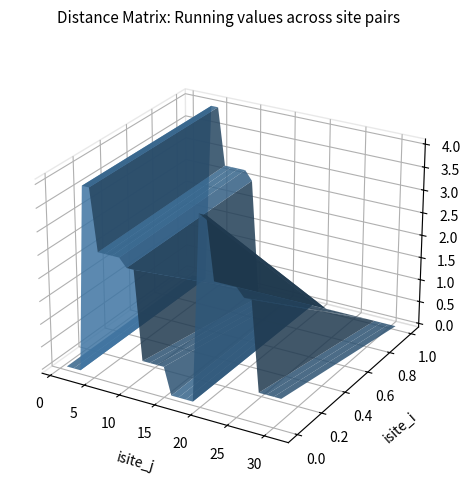

Reading left to right, transcribe all the data shown in this chart.

isite_i: 0.0	0.0	0.0	0.0	0.0	0.0	0.0	0.0	0.0	0.0	0.0	0.0	0.0	0.0	0.0	0.0	0.0	0.0	0.0	0.0	0.0	0.0	0.0	0.0	0.0	0.0	0.0	0.0	0.0	0.0	0.0	1.0	1.0	1.0	1.0	1.0	1.0	1.0	1.0	1.0
isite_j: 1.0	2.0	3.0	4.0	5.0	6.0	7.0	8.0	9.0	10.0	11.0	12.0	13.0	14.0	15.0	16.0	17.0	18.0	19.0	20.0	21.0	22.0	23.0	24.0	25.0	26.0	27.0	28.0	29.0	30.0	31.0	2.0	3.0	4.0	5.0	6.0	7.0	8.0	9.0	10.0
distance: 0.0	0.0	0.0	4.0	4.0	2.7	2.7	2.7	2.7	2.5	2.5	0.6	0.6	0.6	0.6	0.0	0.0	0.0	0.0	4.0	4.0	2.7	2.7	2.7	2.7	2.5	2.5	0.6	0.6	0.6	0.6	0.0	0.0	4.0	4.0	2.7	2.7	2.7	2.7	2.5